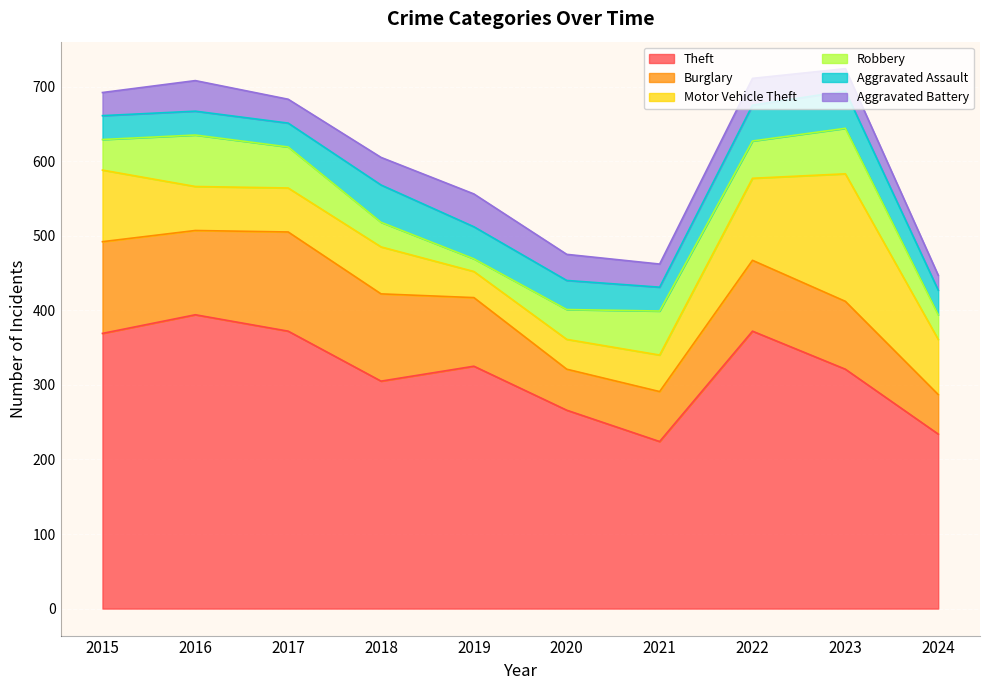

At which label does Burglary reach its peak?

2017